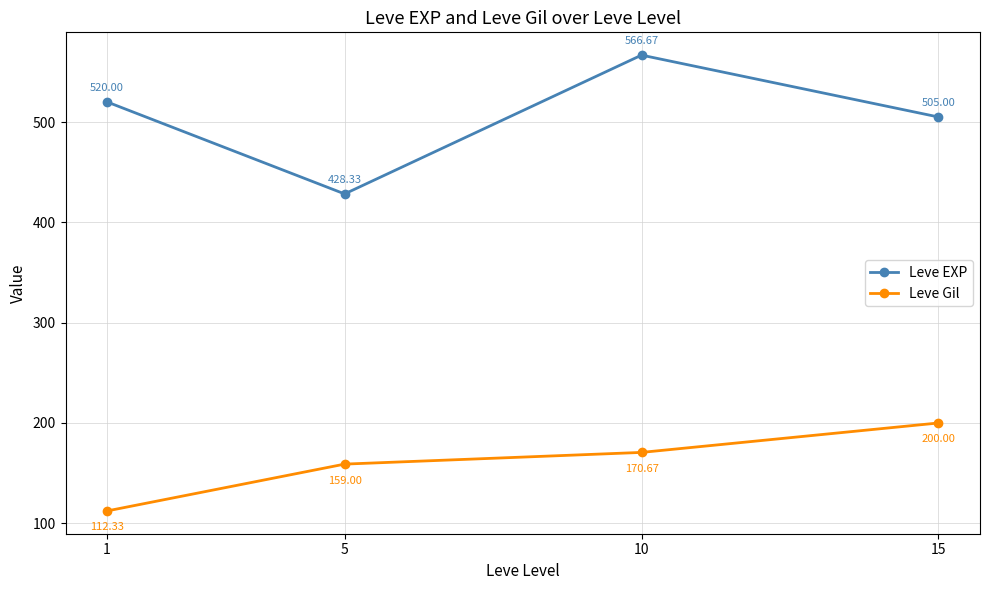

How many Leve Gil values are between 159 and 200?

3